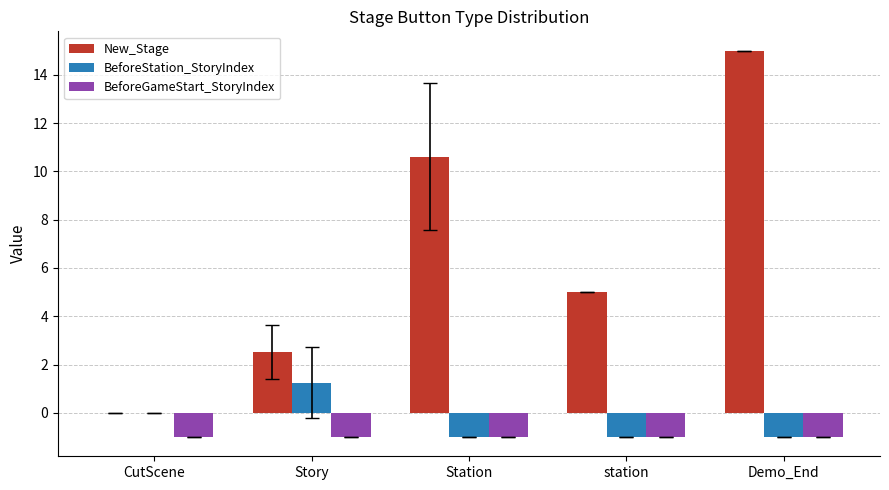

At which category is the sum across all series the highest?

Demo_End